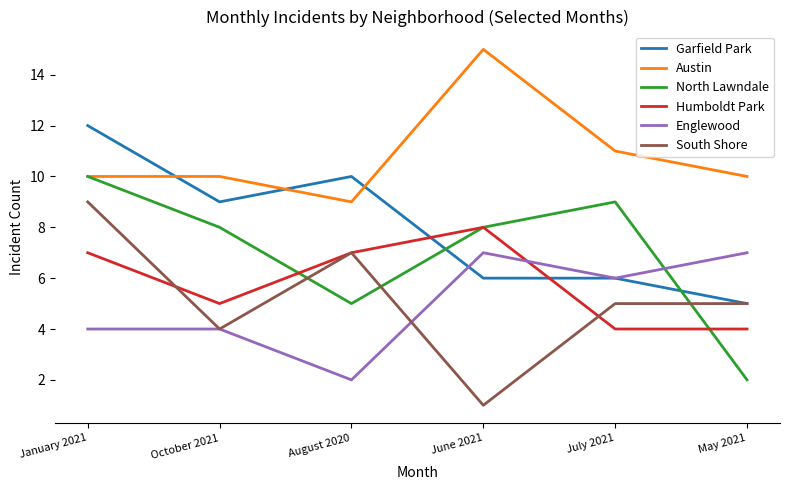

Between January 2021 and August 2020, which series saw the biggest shift?

North Lawndale